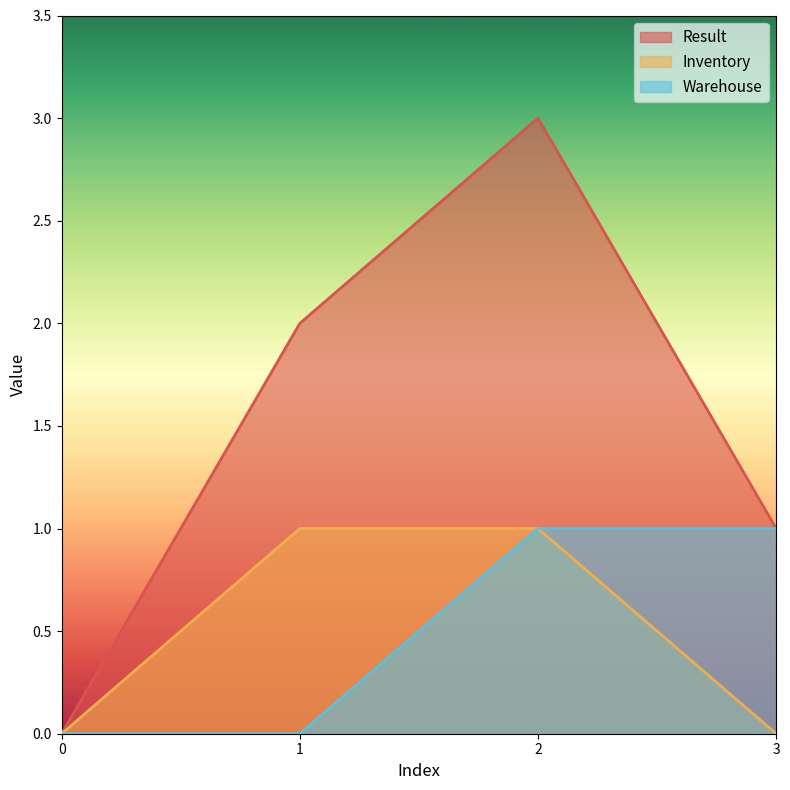

Which series has the largest total across all categories?

Result